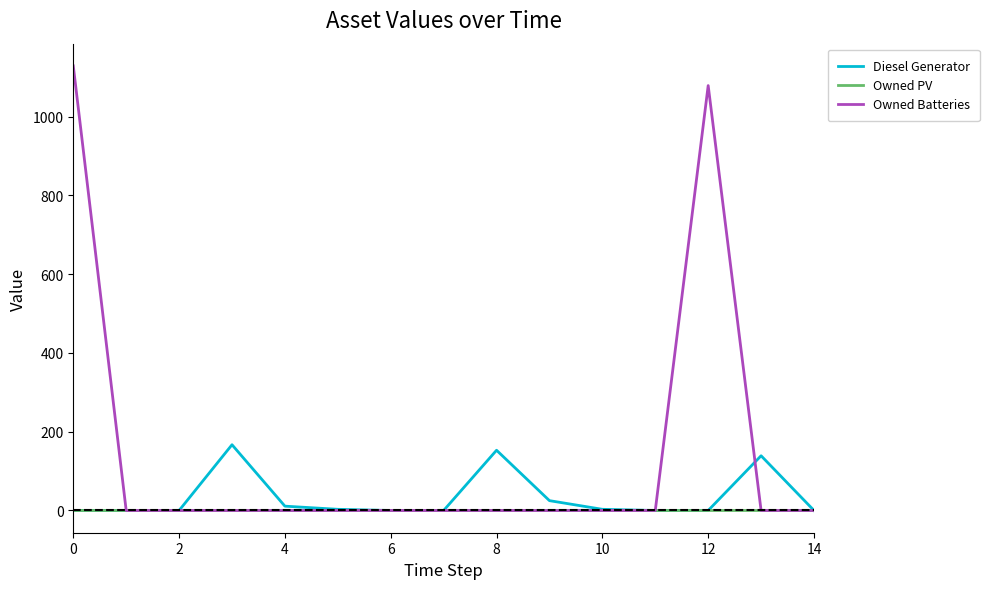

True or false: Diesel Generator has more than 0 points higher than both neighbors.

True